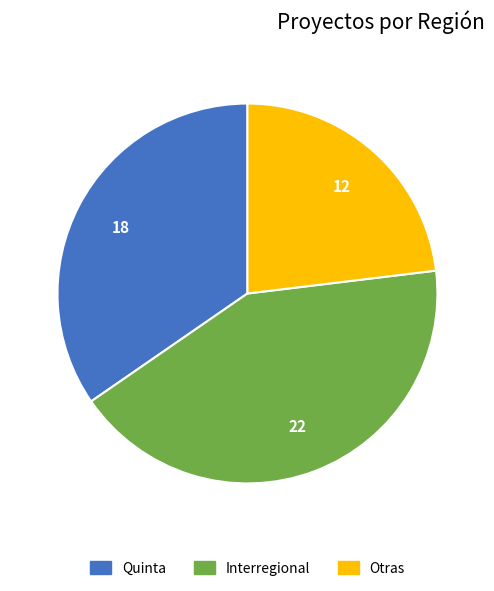

Is there any slice that represents more than half of the pie?

No